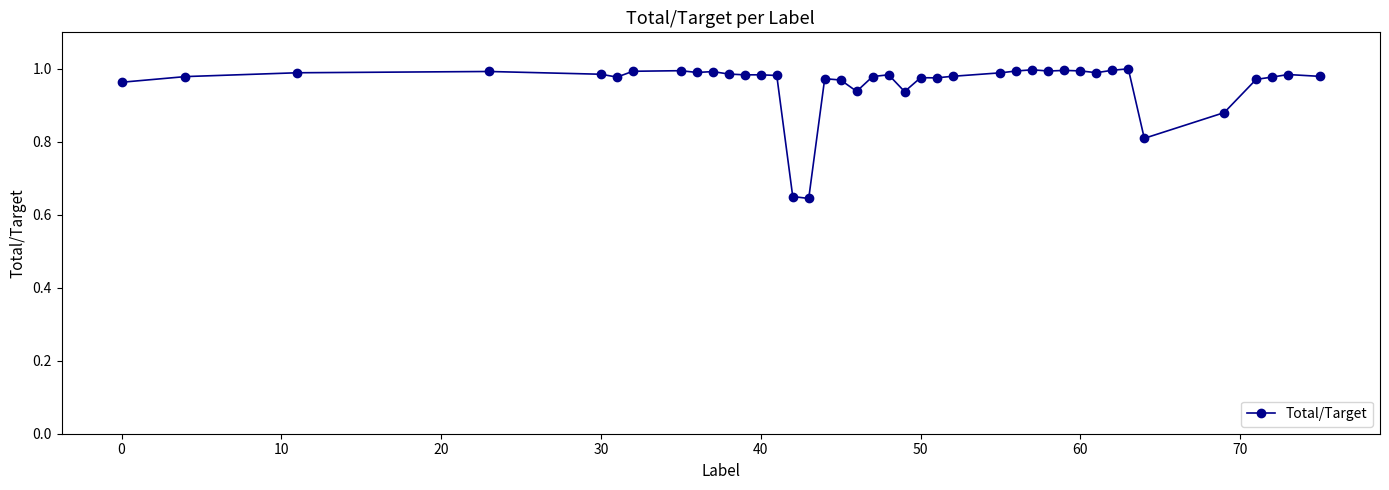

True or false: there are more than 2 points higher than both neighbors.

True